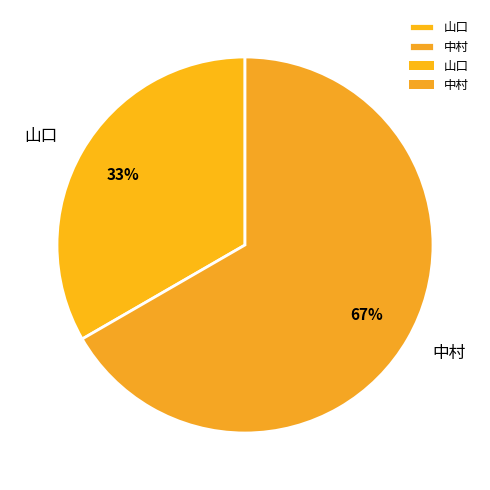

Does 中村 account for over 50% of the chart?

Yes